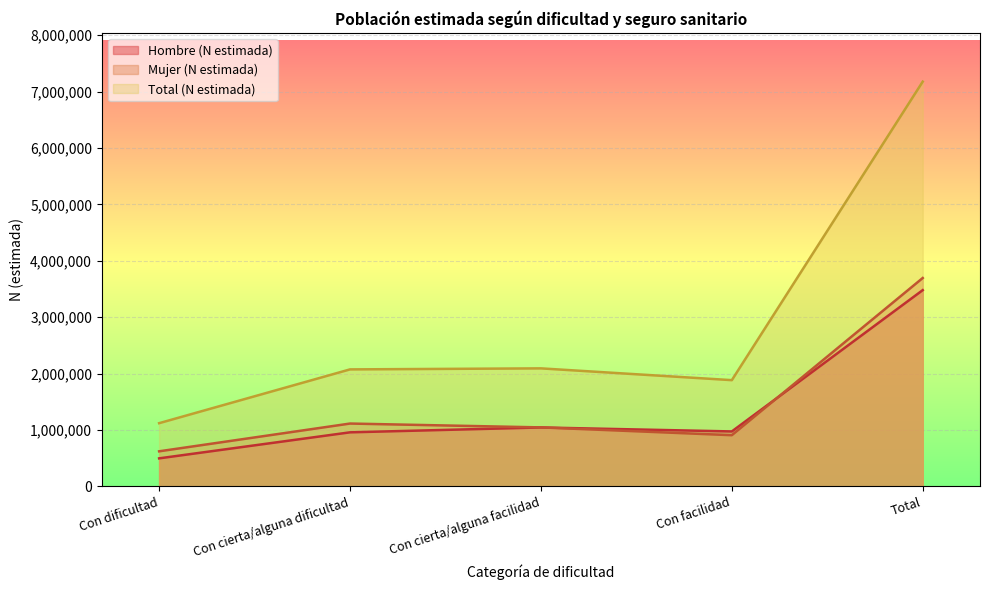

Is it true that Total (N estimada) equals 2075986 at Con cierta/alguna dificultad?

True